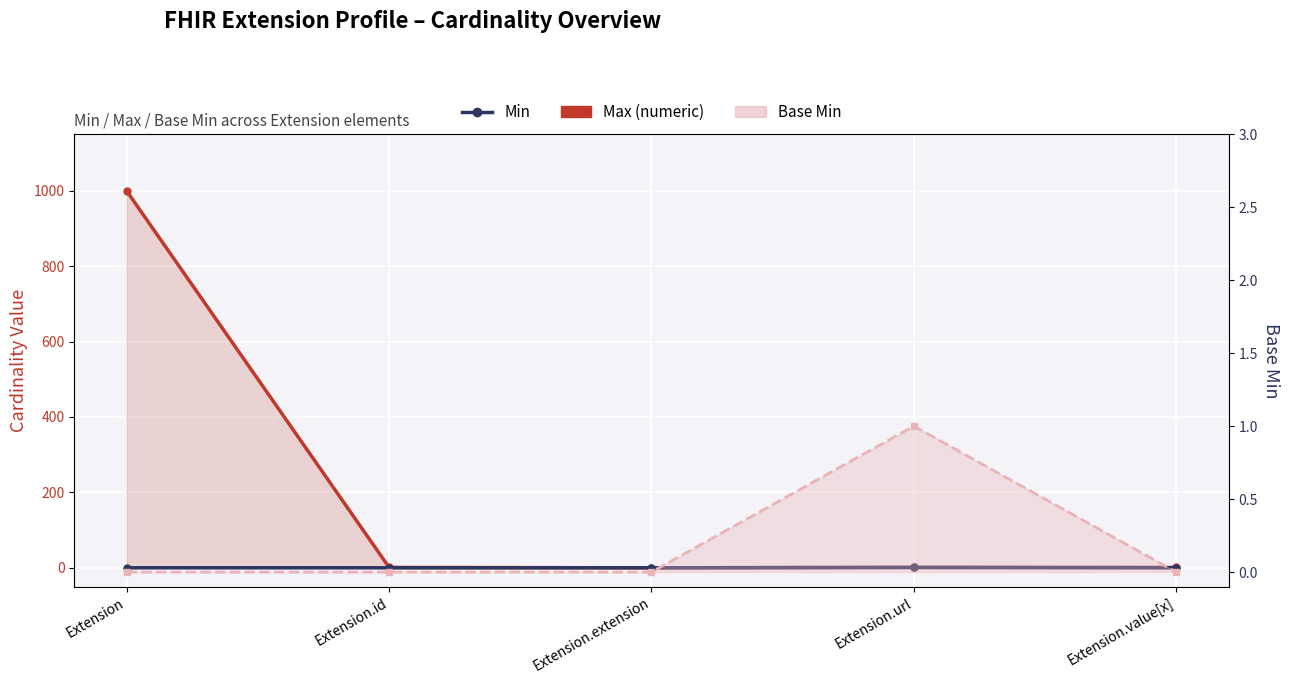

The value of Base Min at Extension.value[x] is 0. True or false?

True